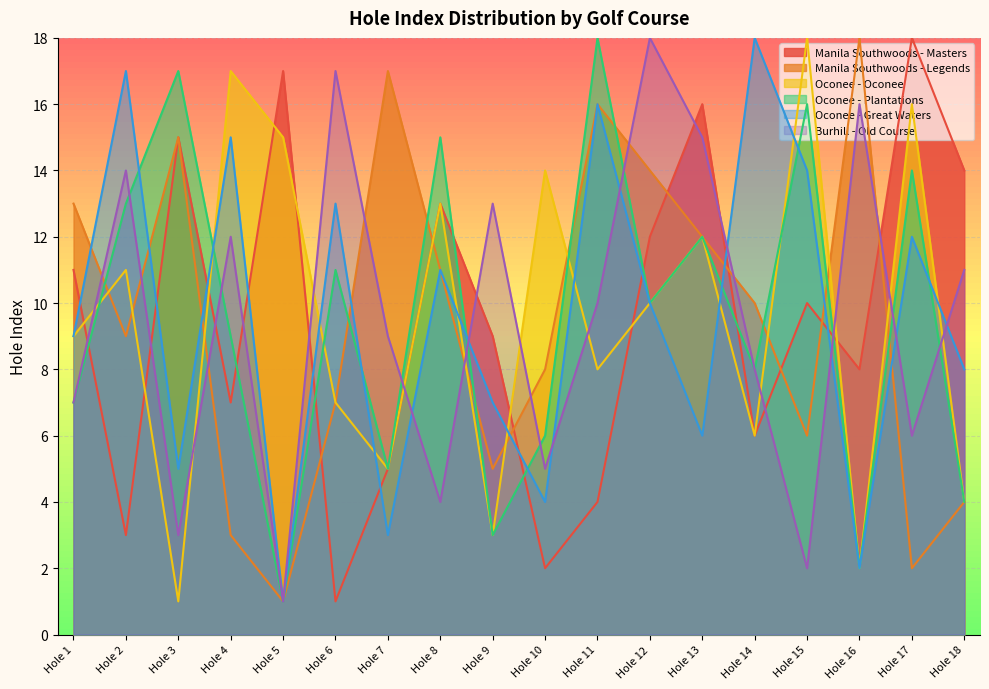

Which series has the largest total across all categories?

Manila Southwoods - Masters